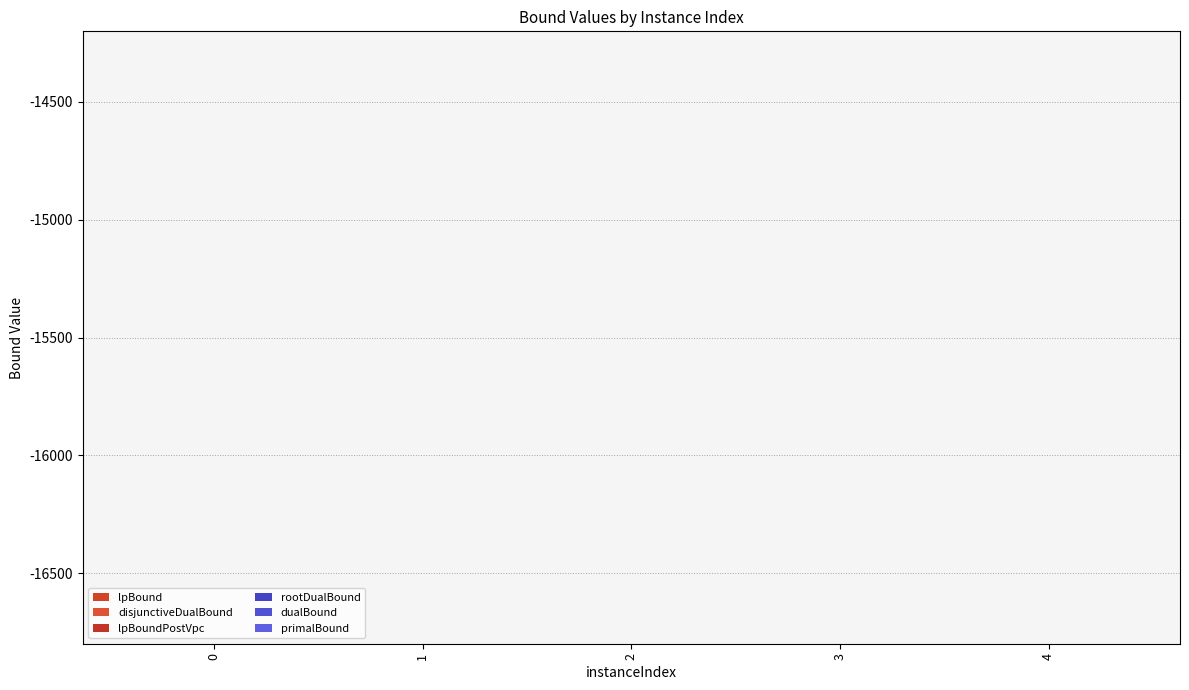

How many bars are there in each group?

6